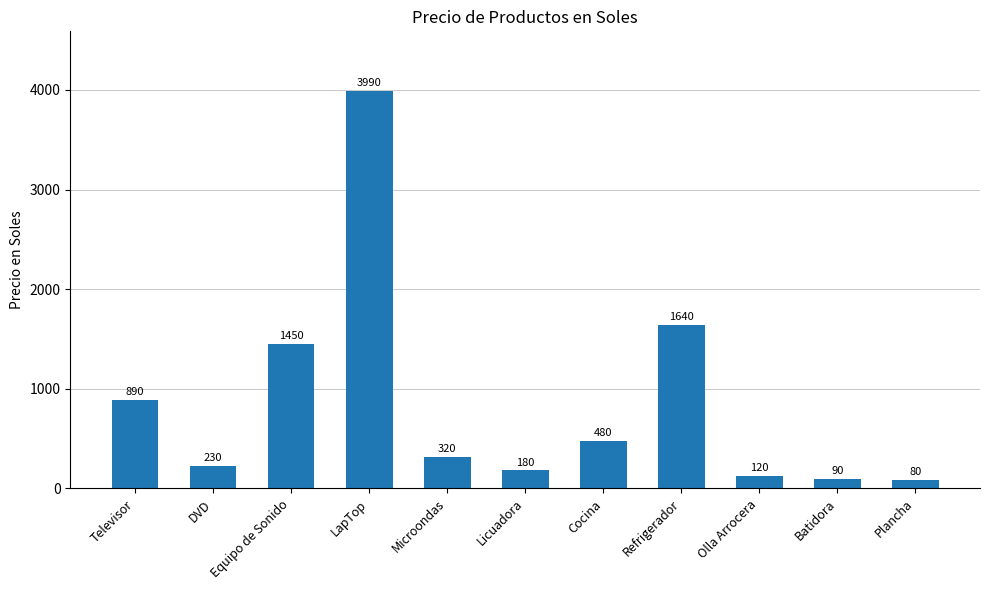

How many categories are shown in the chart?

11